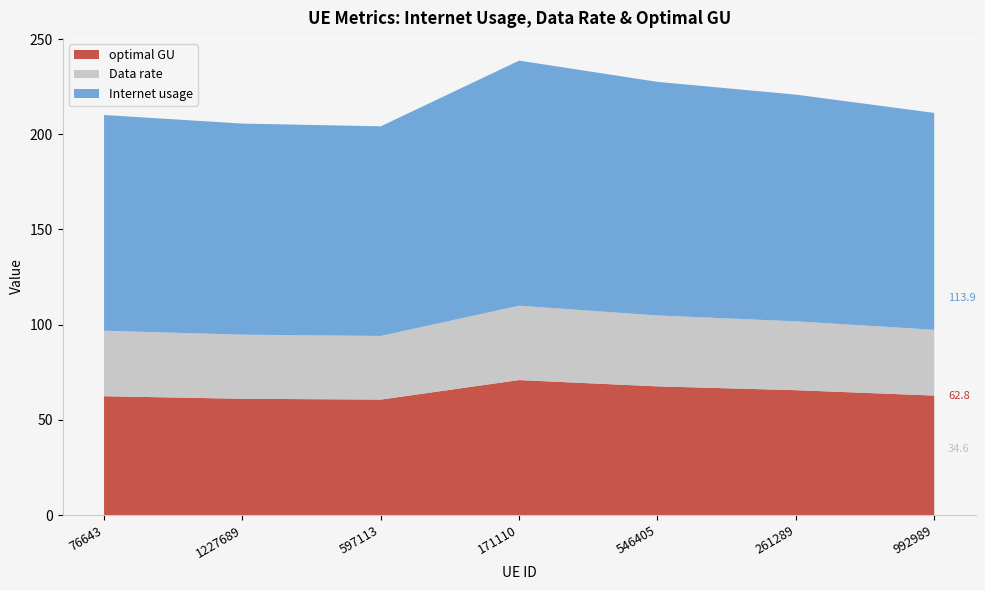

Reading left to right, extract all data points from this chart.

Internet usage: 76643=113.3	1227689=110.9	597113=110.1	171110=128.7	546405=122.7	261289=119.1	992989=113.9
Data rate: 76643=34.4	1227689=33.7	597113=33.4	171110=39.1	546405=37.2	261289=36.1	992989=34.6
optimal GU: 76643=62.4	1227689=61.1	597113=60.7	171110=70.9	546405=67.6	261289=65.6	992989=62.8